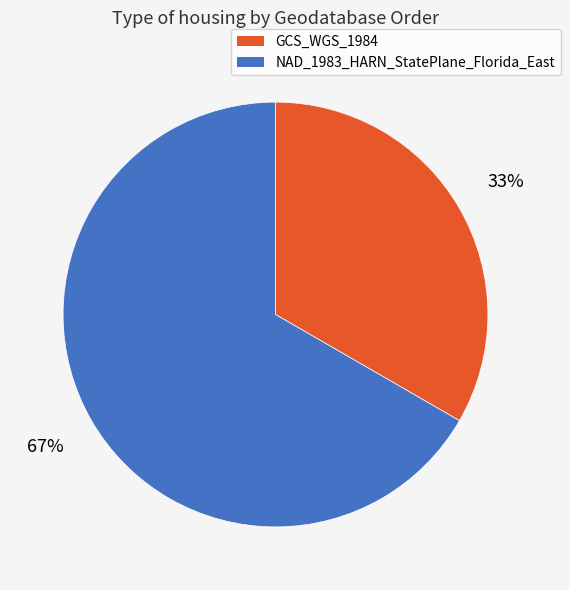

Do NAD_1983_HARN_StatePlane_Florida_East and GCS_WGS_1984 together represent more than half of the pie?

Yes